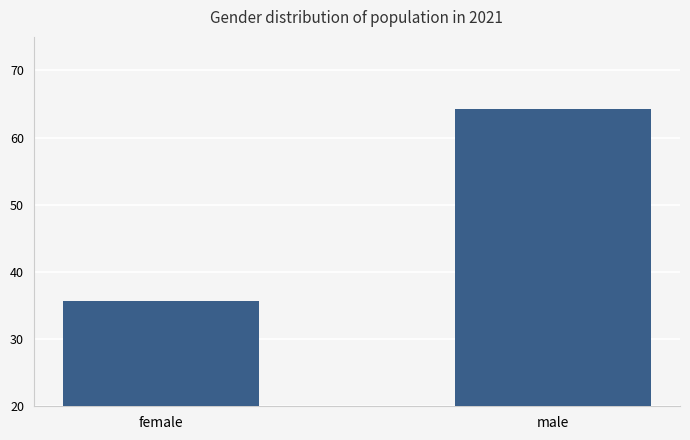

Reading left to right, transcribe all the data shown in this chart.

female=35.7	male=64.3